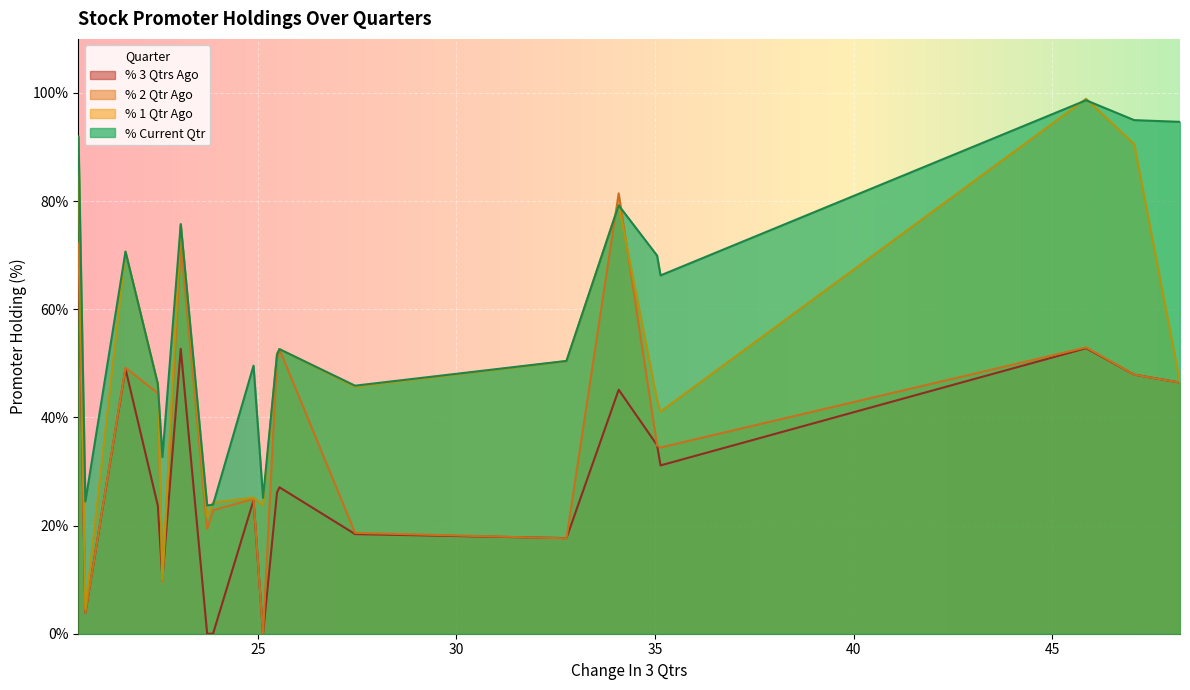

Which series has the largest range (max minus min)?

% 1 Qtr Ago